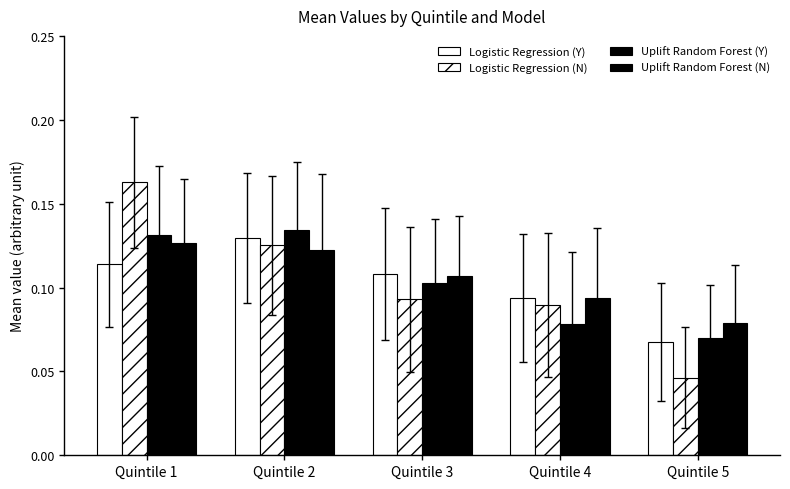

Are the bars horizontal?

No